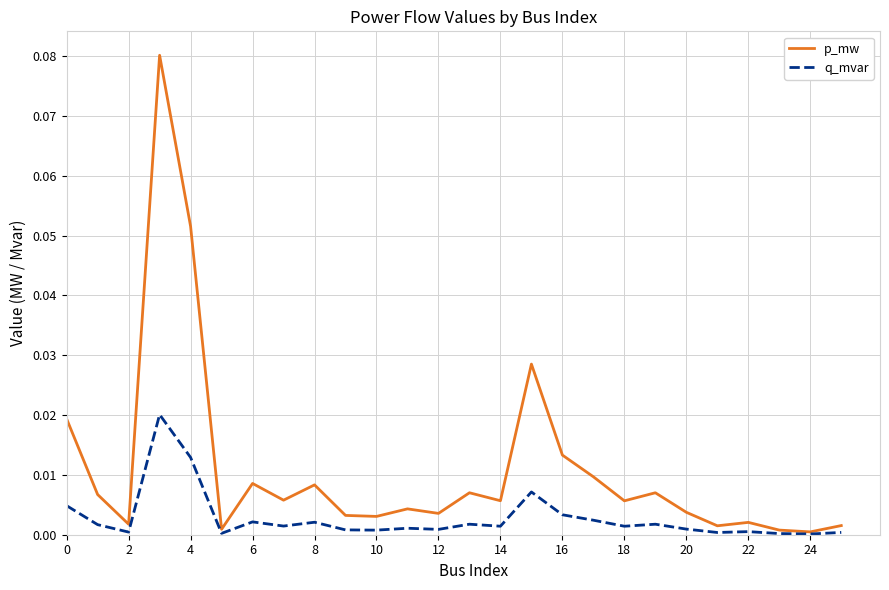

How many lines are shown in the chart?

2